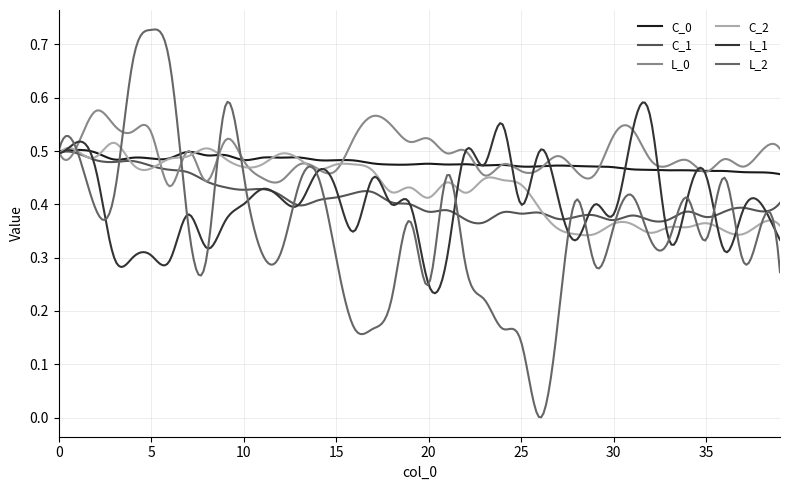

Where do L_0 and L_2 first cross each other?

3 and 4